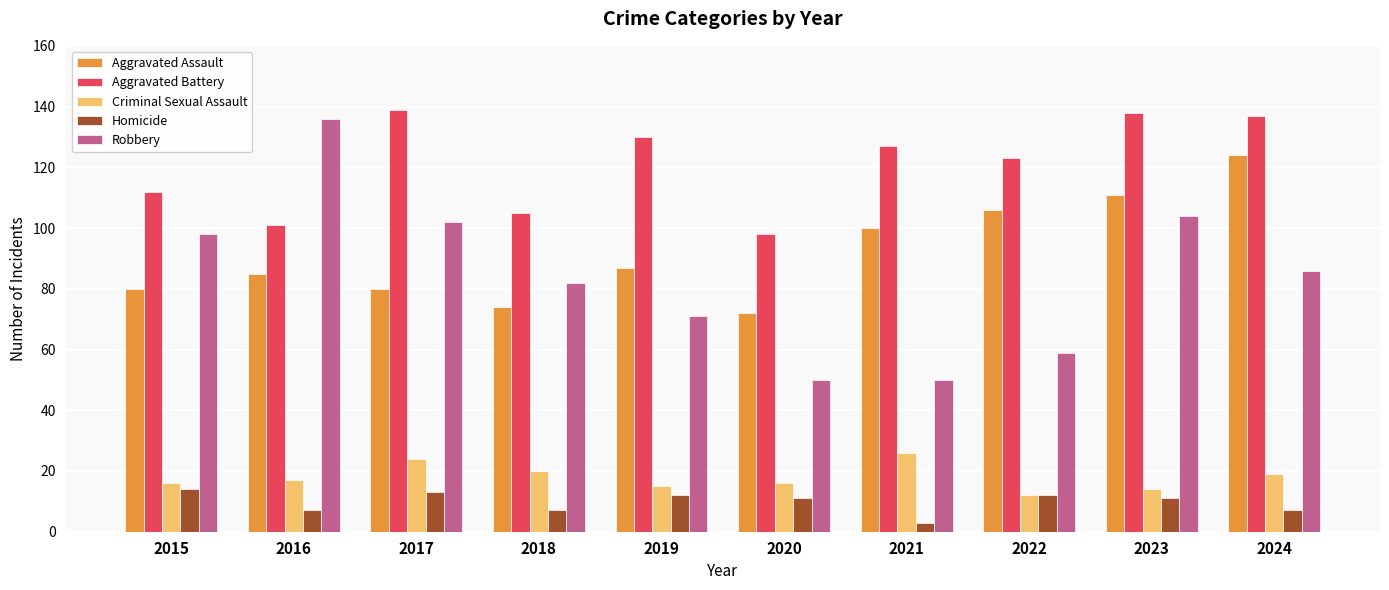

At 2016, list the series in order from smallest to largest.

Homicide, Criminal Sexual Assault, Aggravated Assault, Aggravated Battery, Robbery